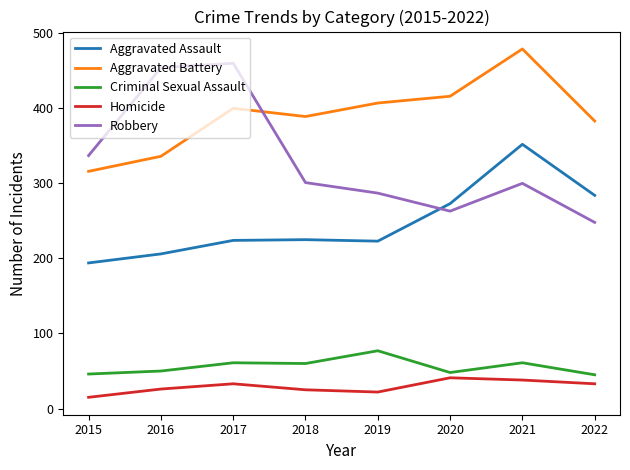

What are all the series names shown in the legend?

Aggravated Assault, Aggravated Battery, Criminal Sexual Assault, Homicide, Robbery